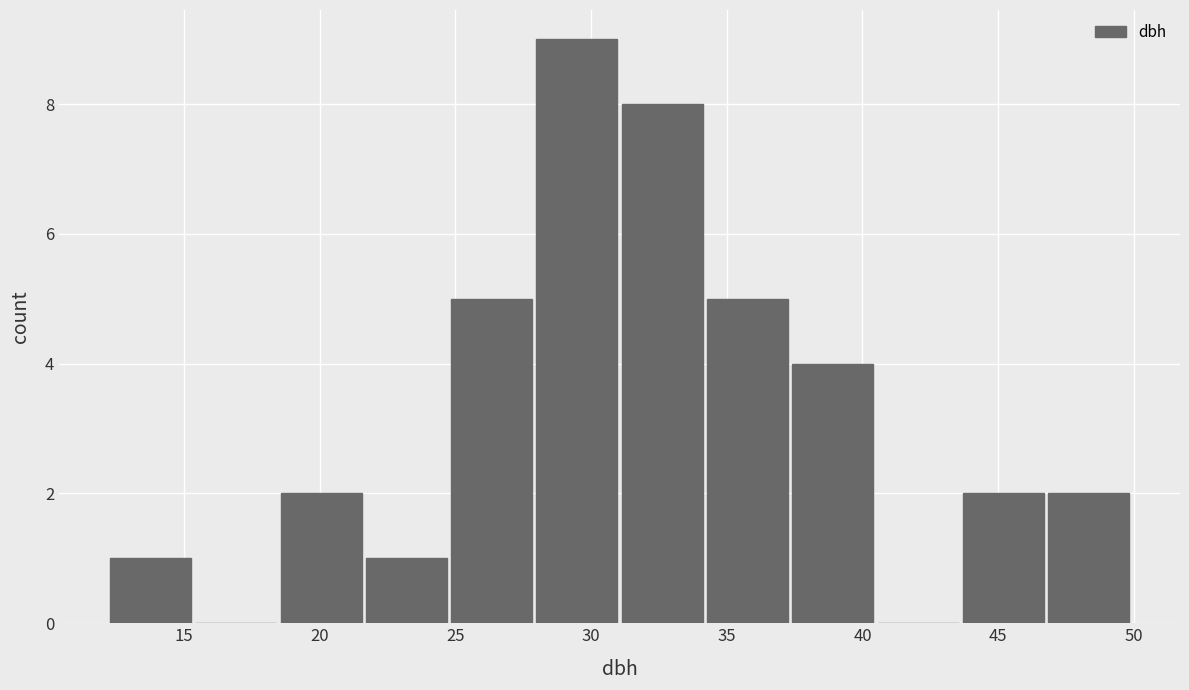

Reading left to right, list every bar in this chart as the range it spans on the x-axis followed by its height. Neither the bar edges nor the heights are printed on the chart, so give them approximately, as read against the axes.

12.0 to 15.5: 1
15.5 to 18.5: 0
18.5 to 21.5: 2
21.5 to 25.0: 1
25.0 to 28.0: 5
28.0 to 31.0: 9
31.0 to 34.0: 8
34.0 to 37.5: 5
37.5 to 40.5: 4
40.5 to 43.5: 0
43.5 to 47.0: 2
47.0 to 50.0: 2